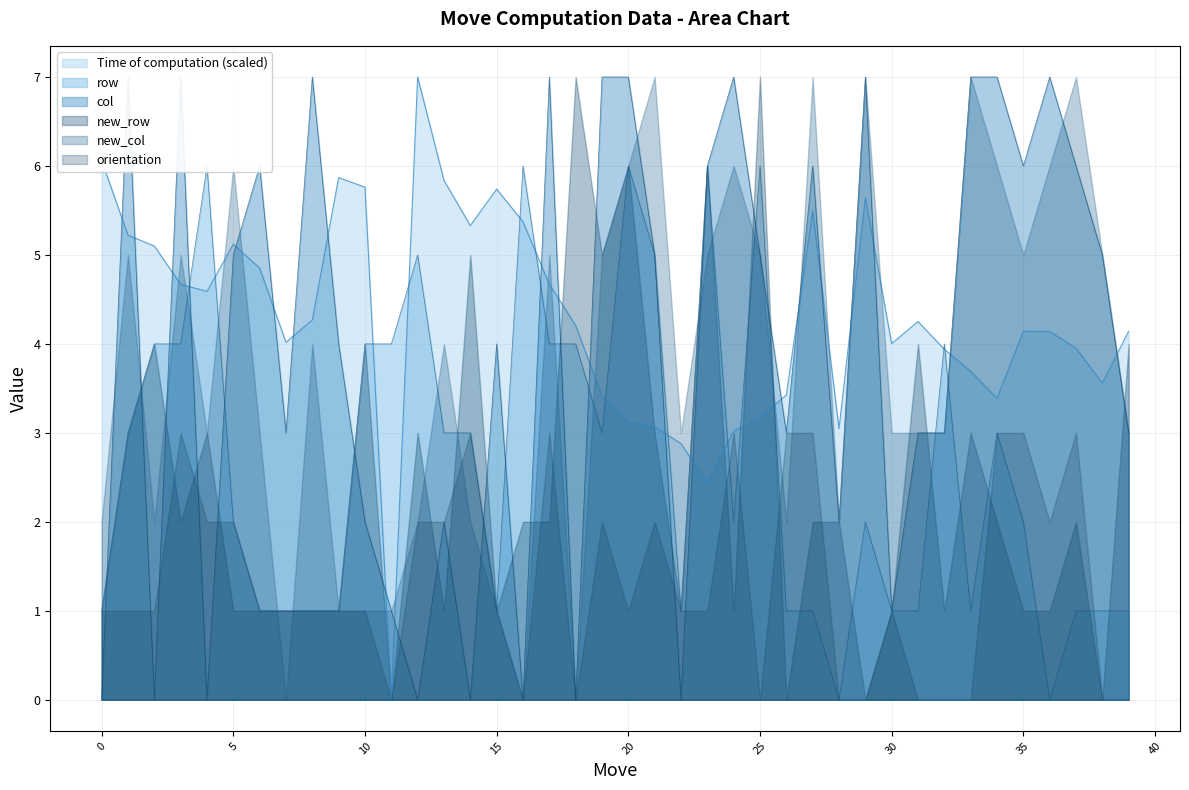

After their last crossing, which series has the higher values: row or Time of computation?

Time of computation